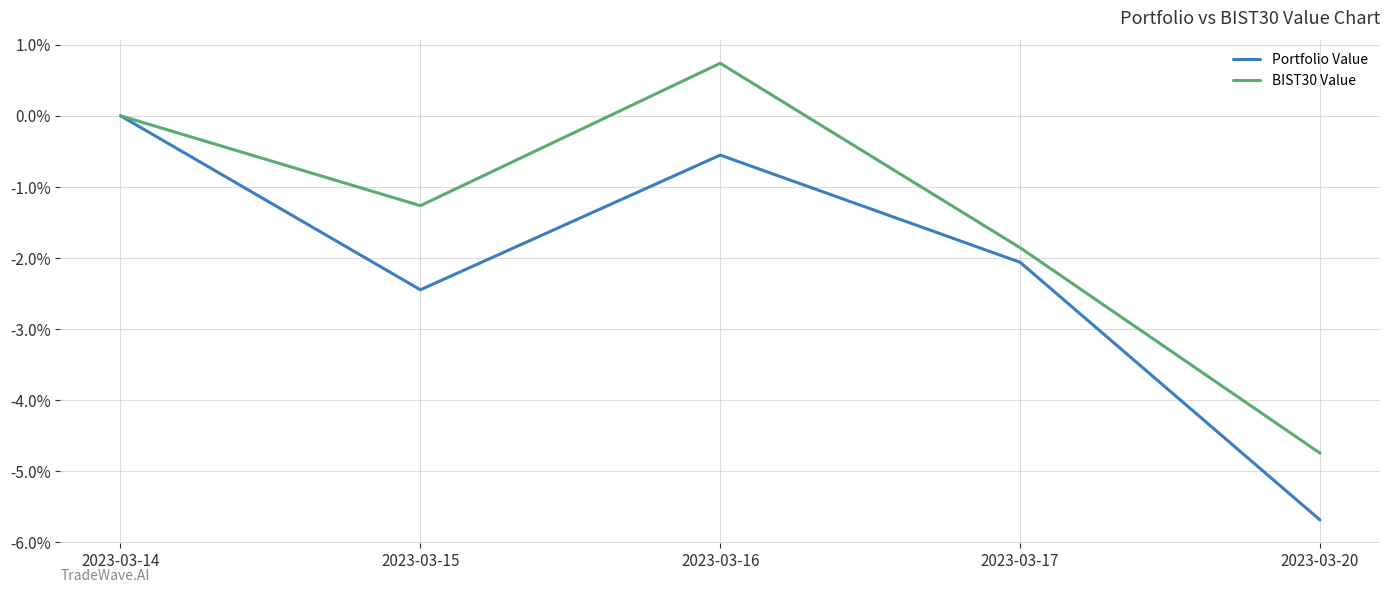

What is the average value of the BIST30 Value series?

-1.4